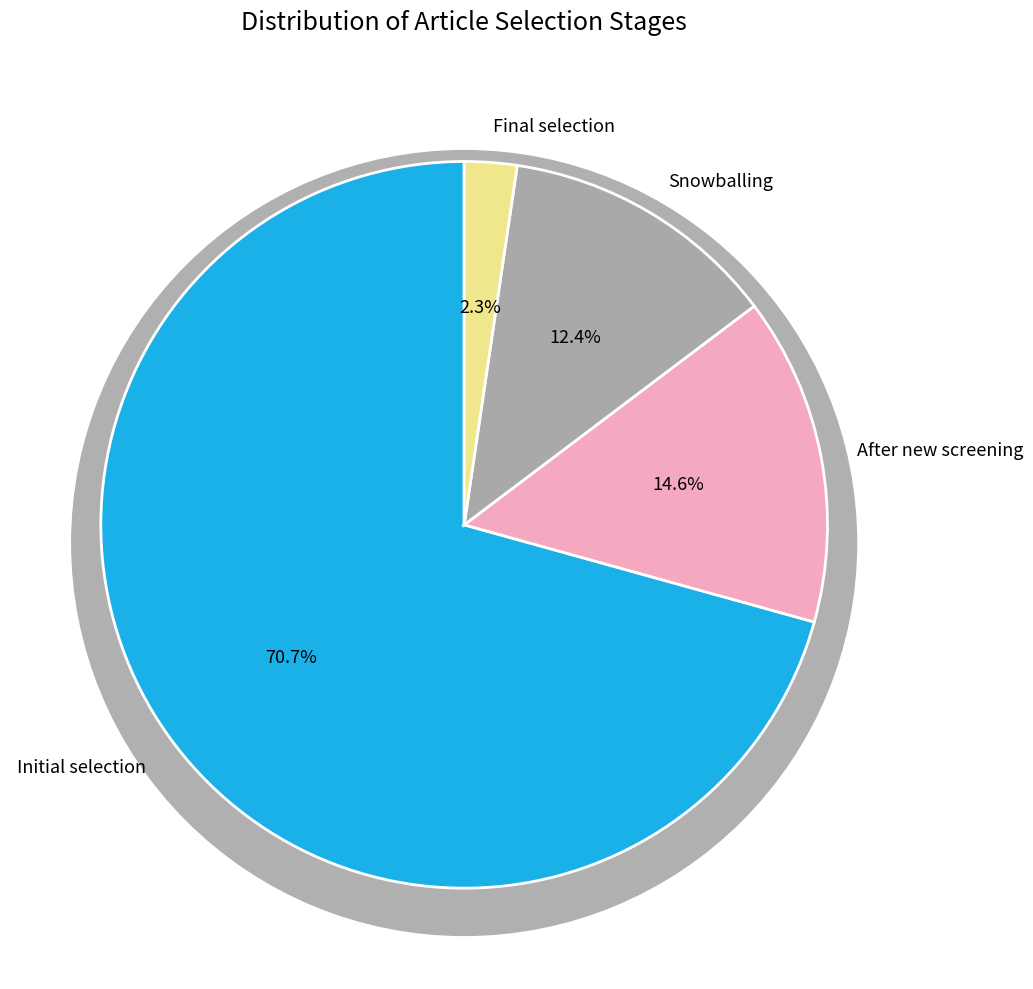

Which slice is the largest?

Initial selection